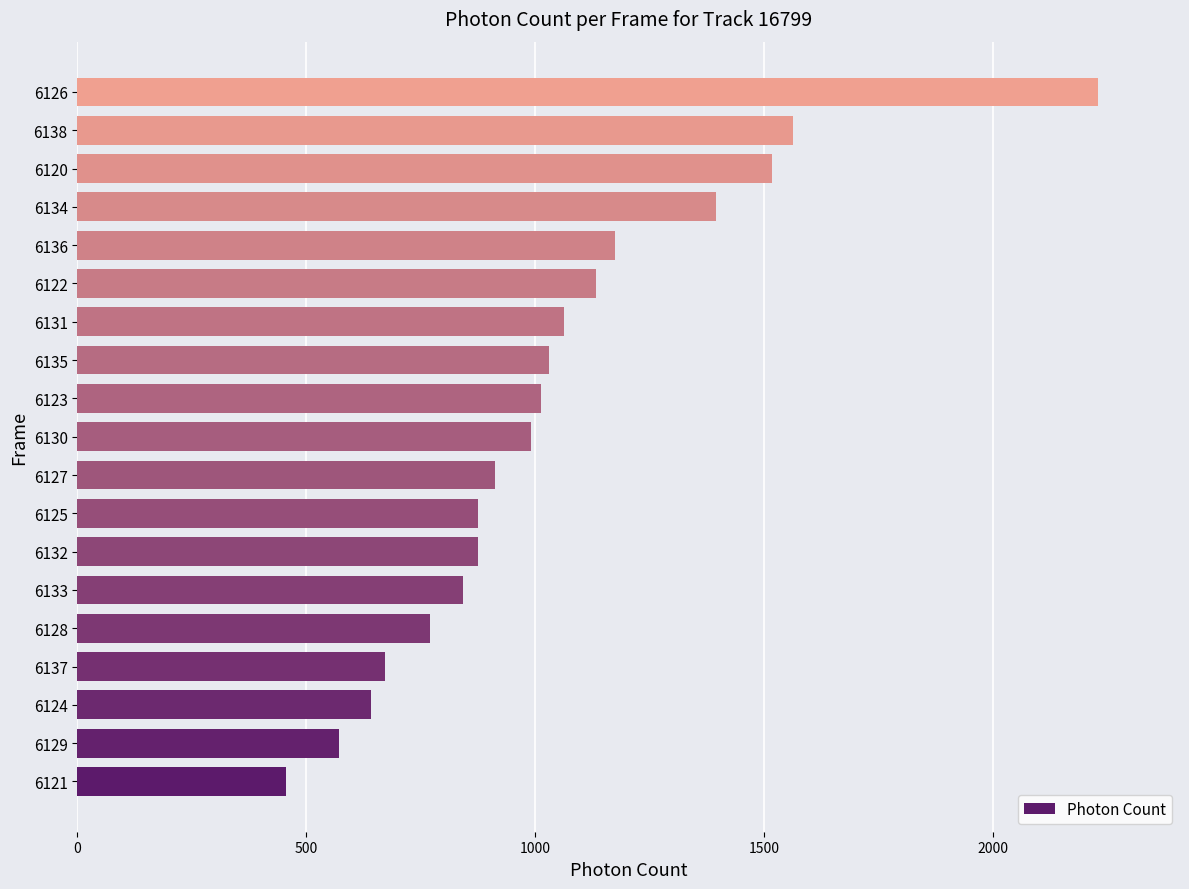

Is it true that the value at 6137 is 995.7?

False